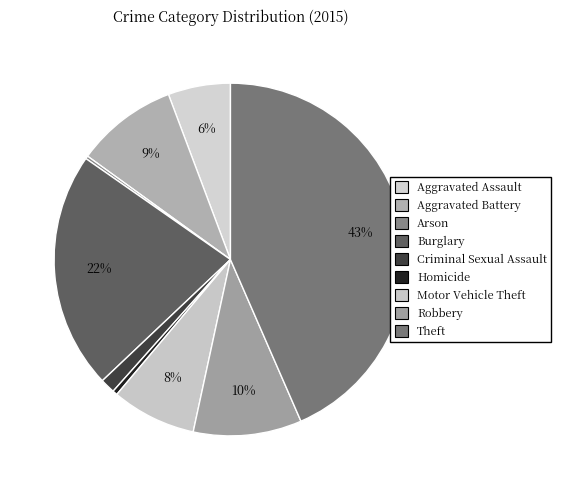

What is the change in value from Criminal Sexual Assault to Motor Vehicle Theft?

+217